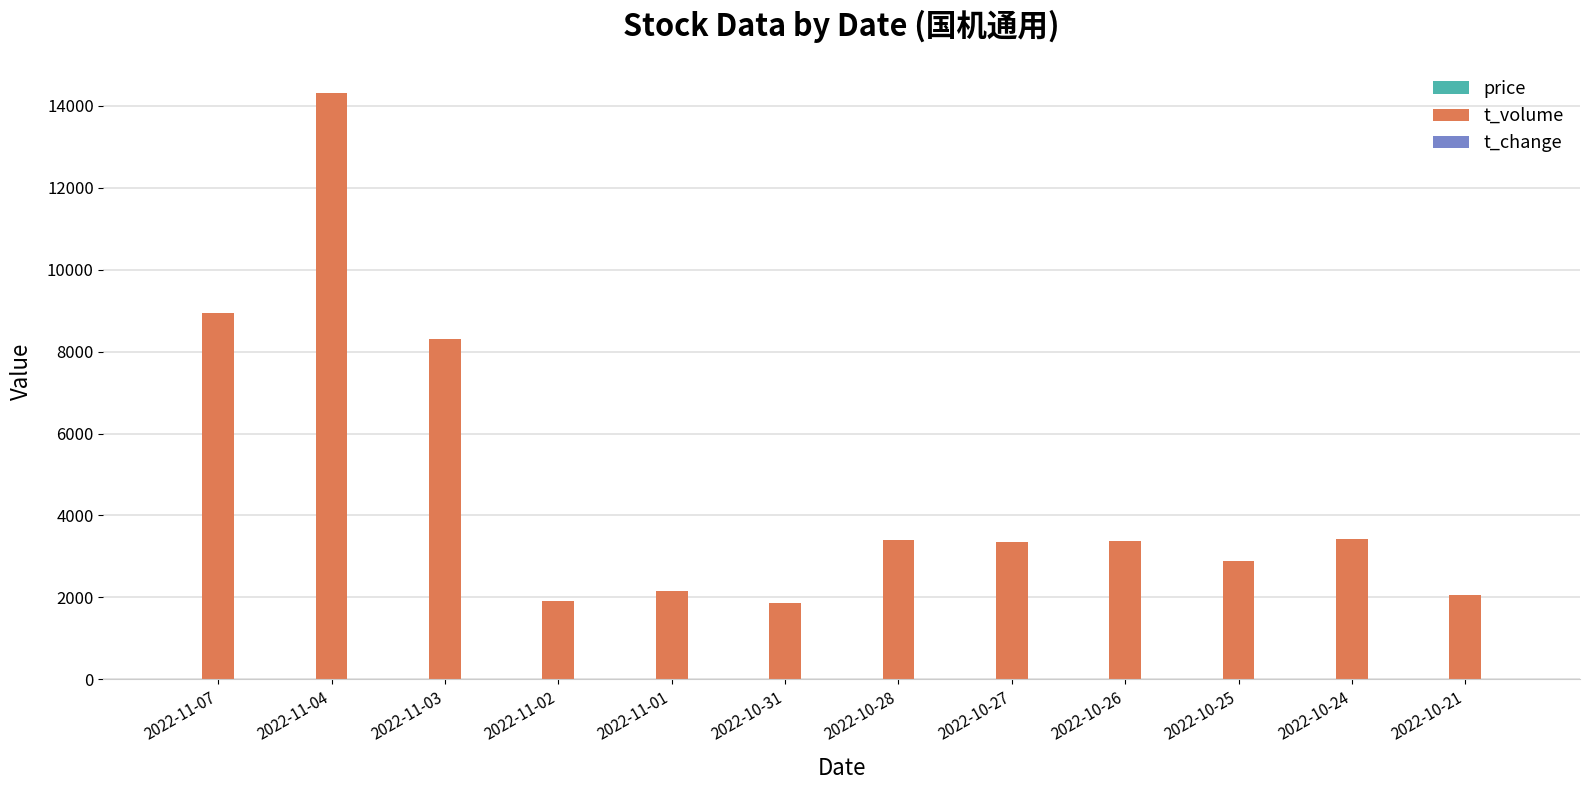

Which series has the largest total across all categories?

t_volume